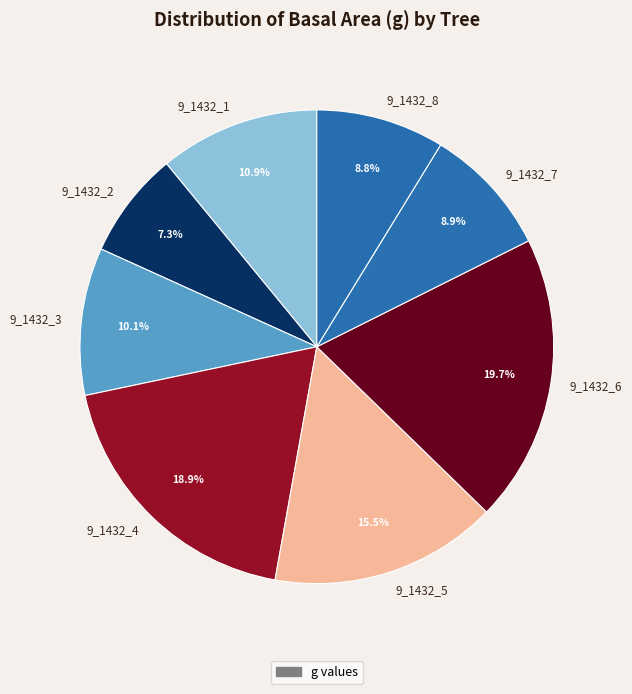

What is the smallest slice in the pie chart?

9_1432_2